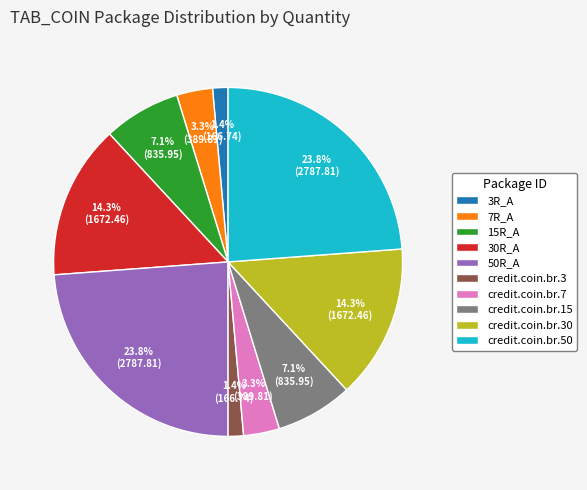

Approximately how many times larger is the value at credit.coin.br.7 compared to credit.coin.br.30?

0.2